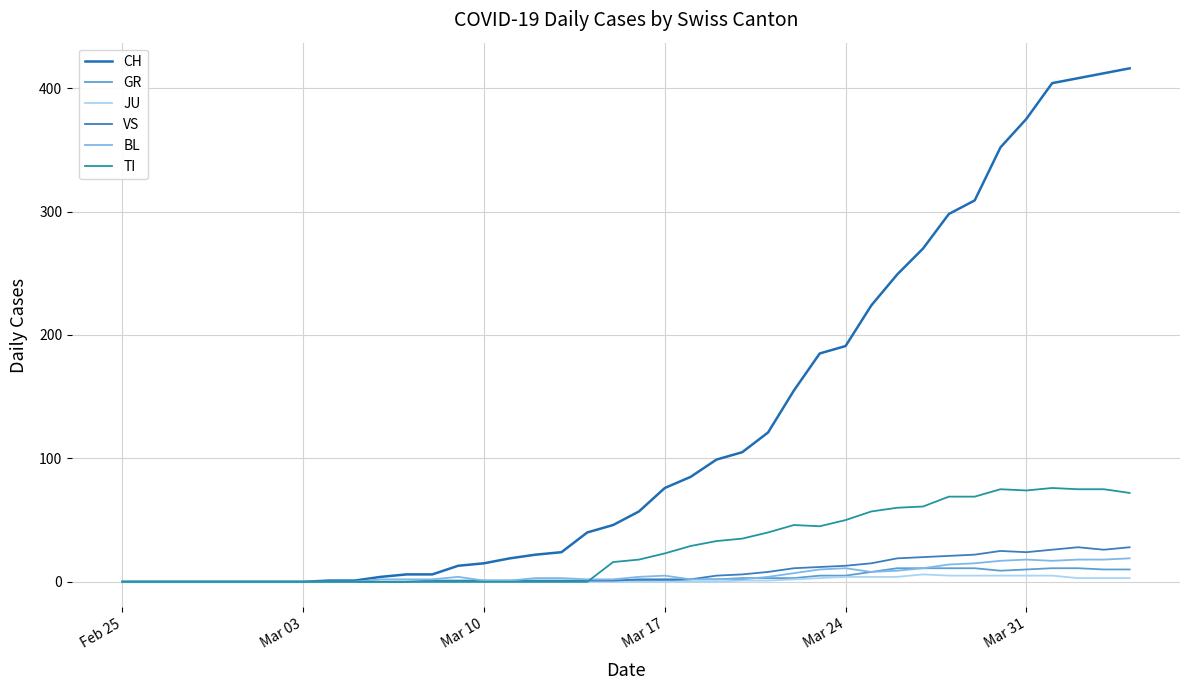

Which series has the widest spread of values?

CH